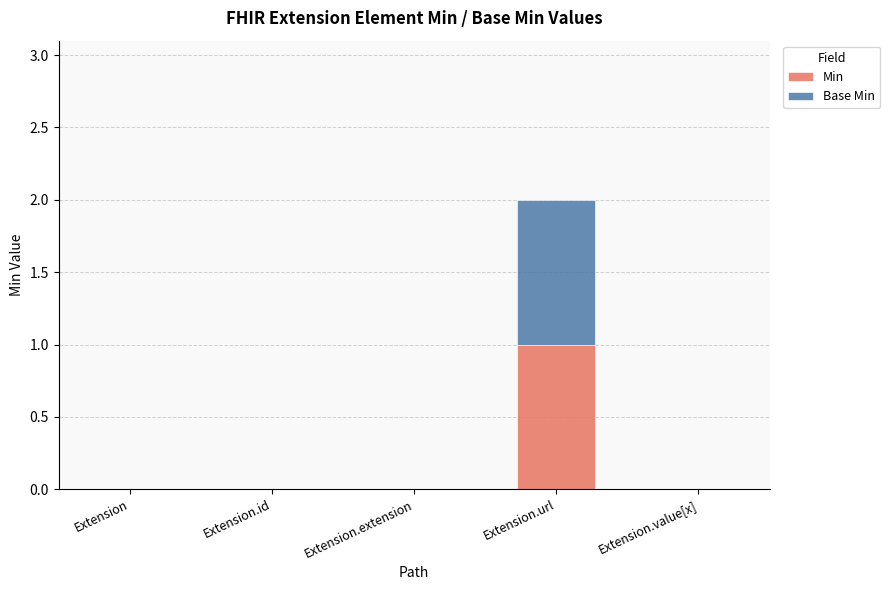

At which label does Min reach its peak?

Extension.url